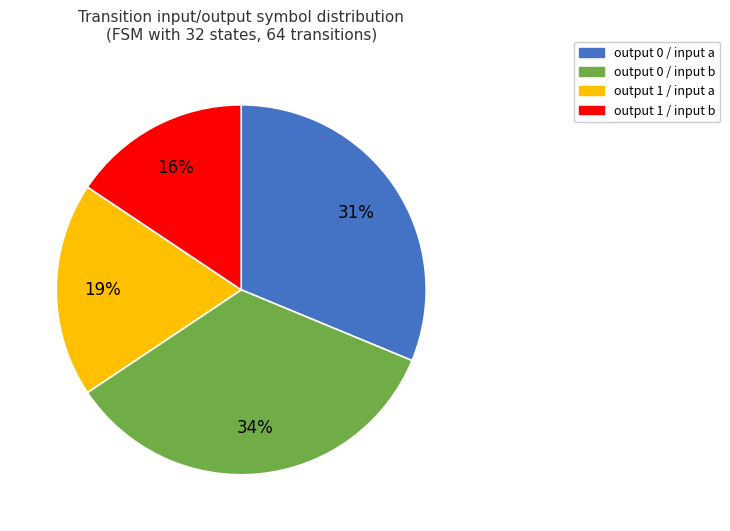

Does any single category account for the majority?

No